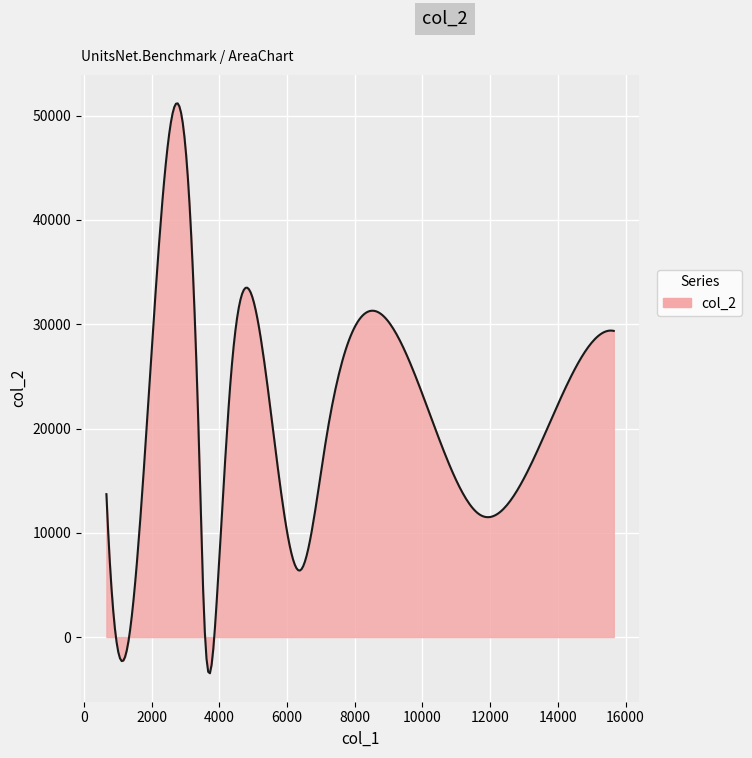

What is the minimum value shown in the chart?

-3467.0